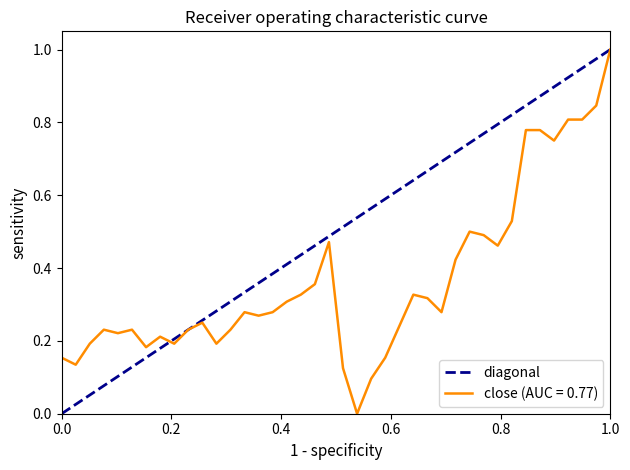

How many values are between 0 and 1?

2